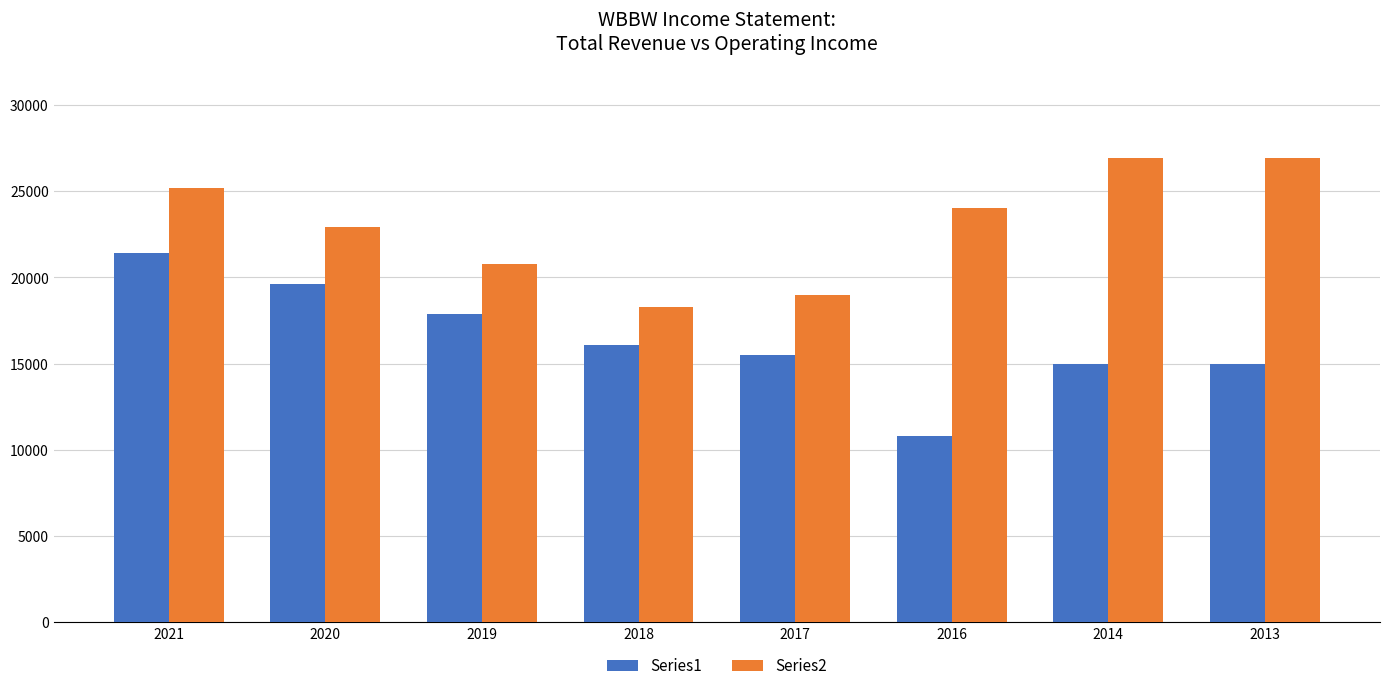

Rank the series at 2019 from lowest to highest value.

Series1, Series2